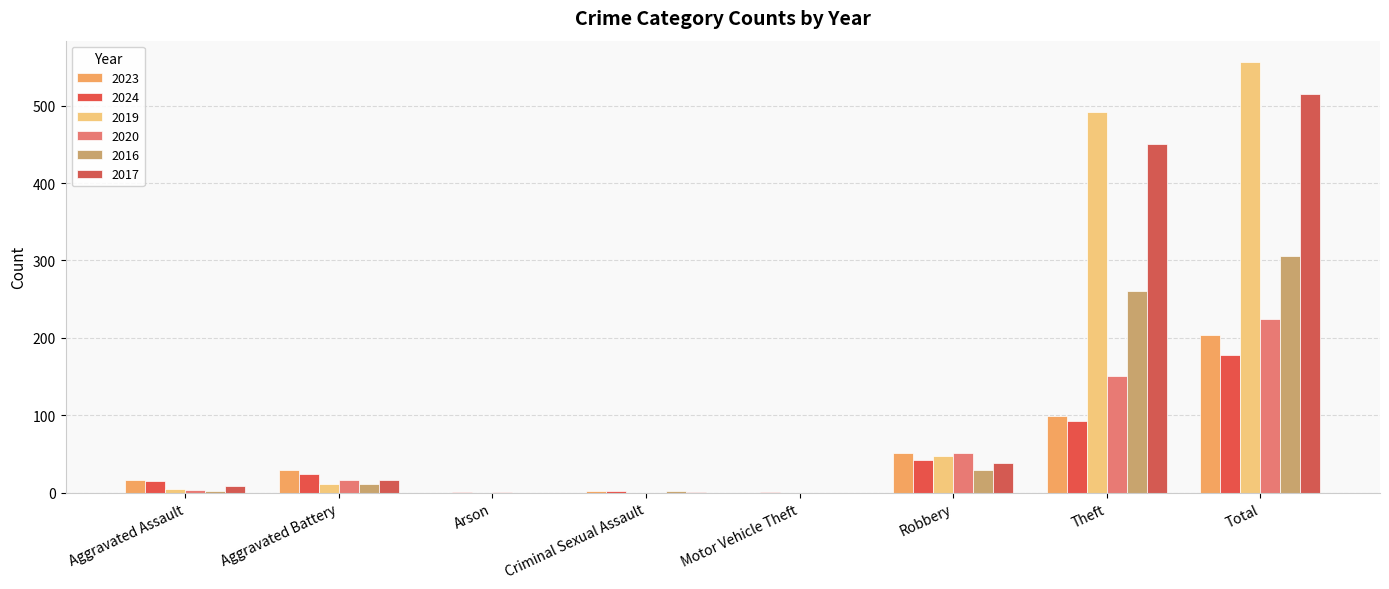

Is the value of 2017 at Robbery greater than the value of 2024 at Criminal Sexual Assault?

Yes